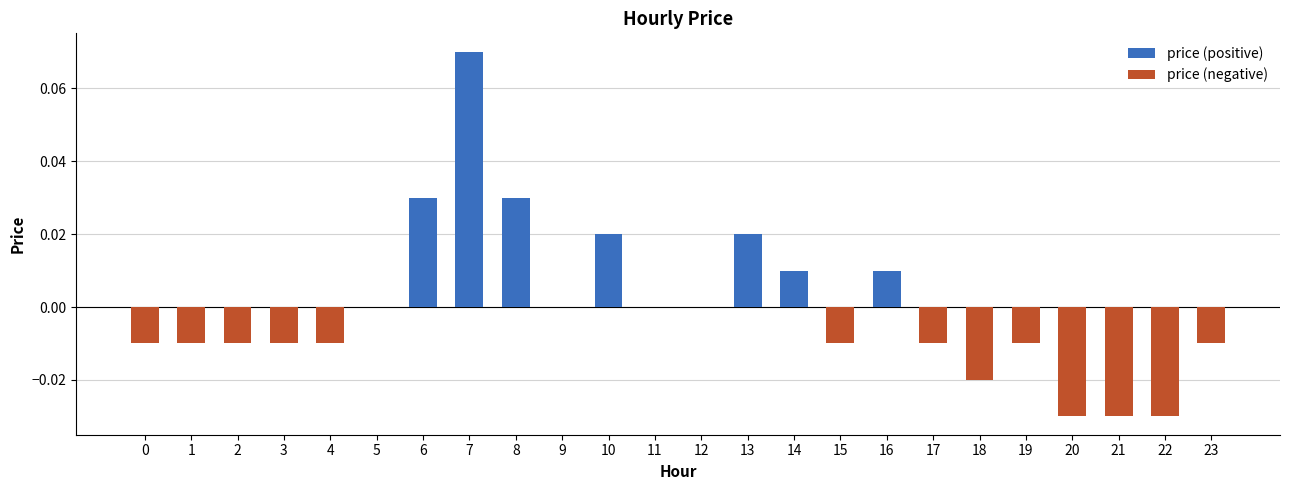

Which category has the highest value across all series?

7